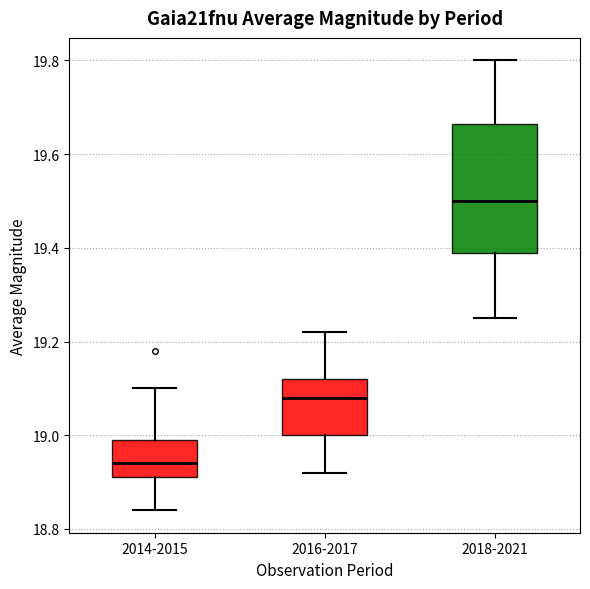

Which box has the lowest median line?

2014-2015